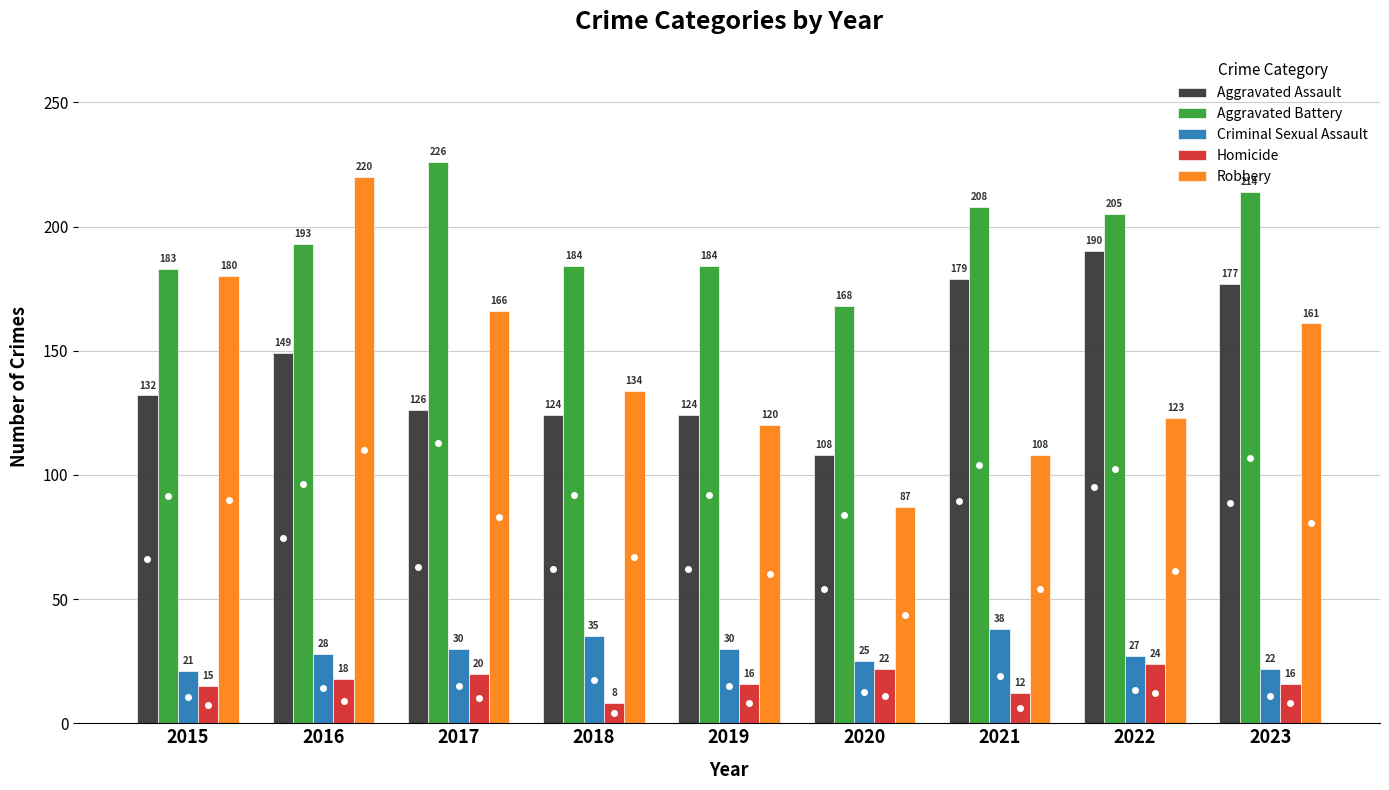

How many data points in Aggravated Assault are less than 132?

4